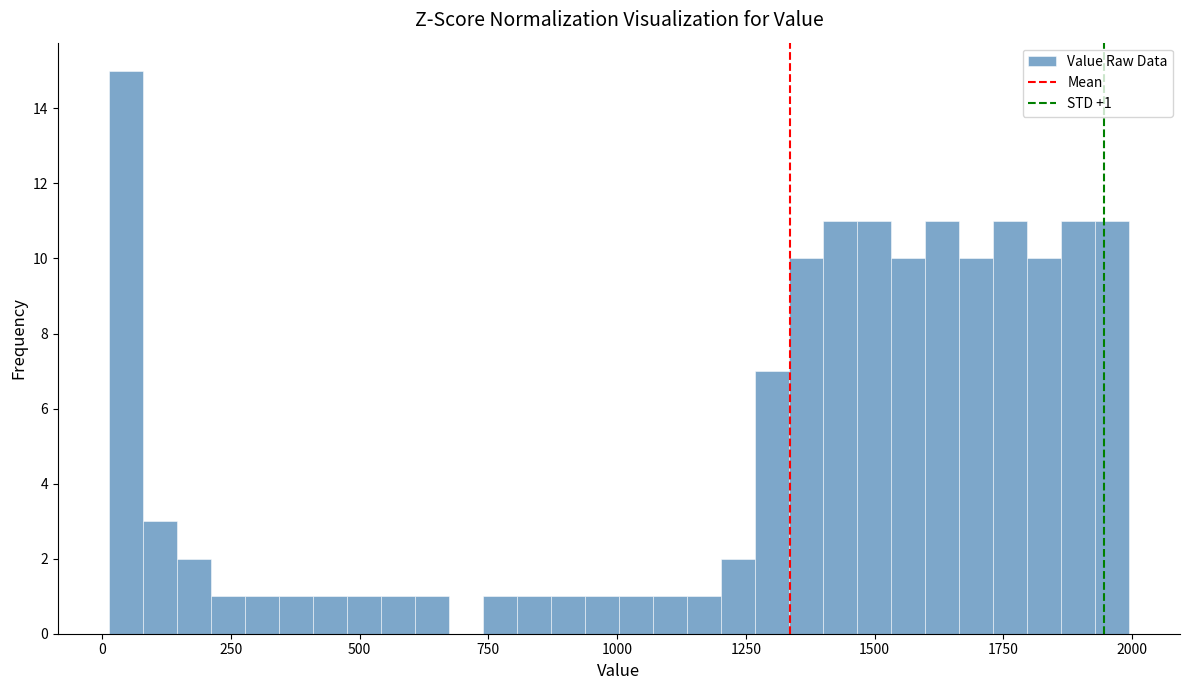

Read against the x-axis, roughly where is the centre of the tallest bar?

50